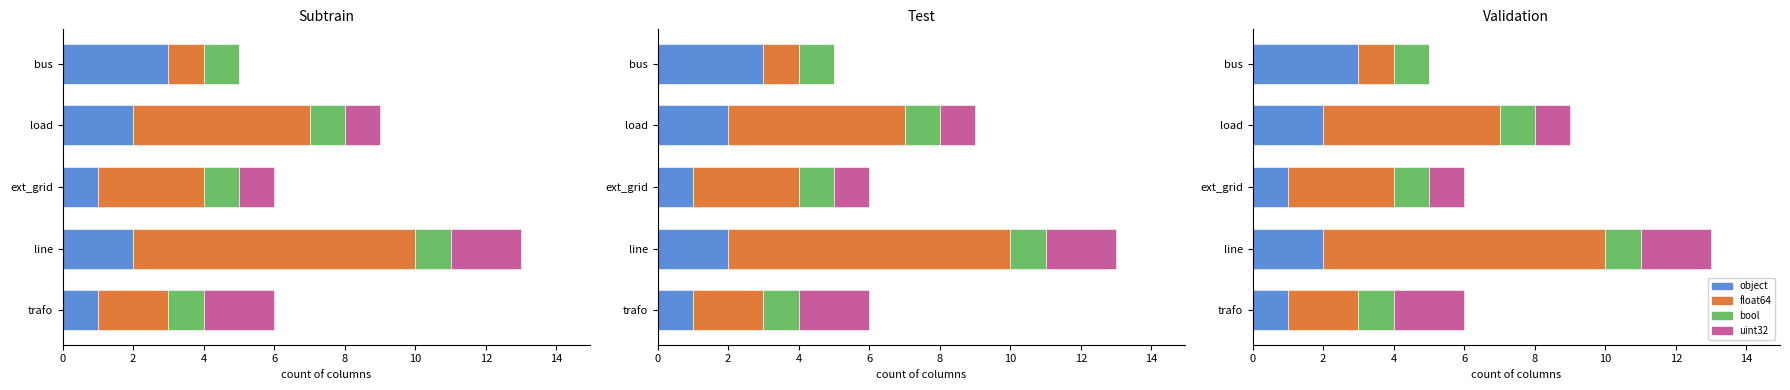

Which series has the largest total across all categories?

float64